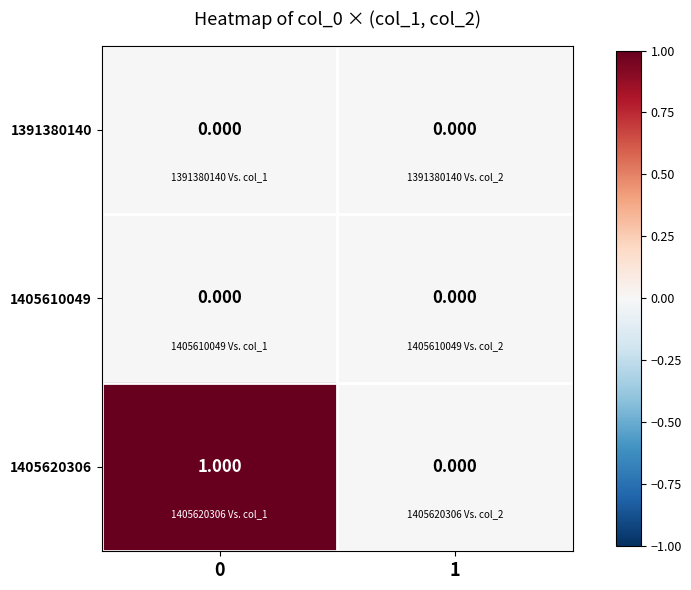

What is the difference between the highest and lowest values at 0?

1